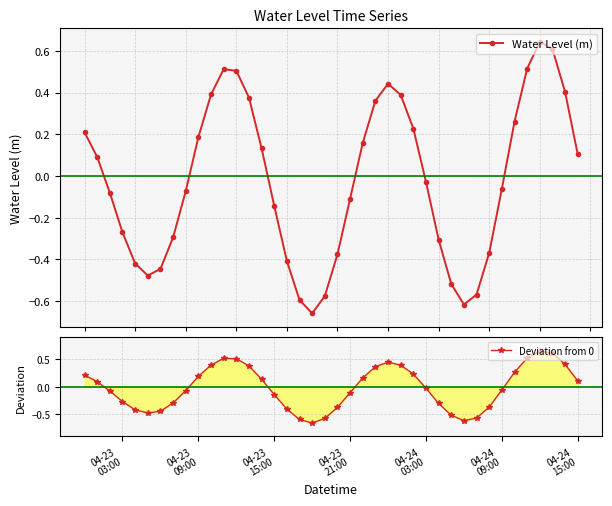

How many negative values does the Deviation from 0 series have?

21